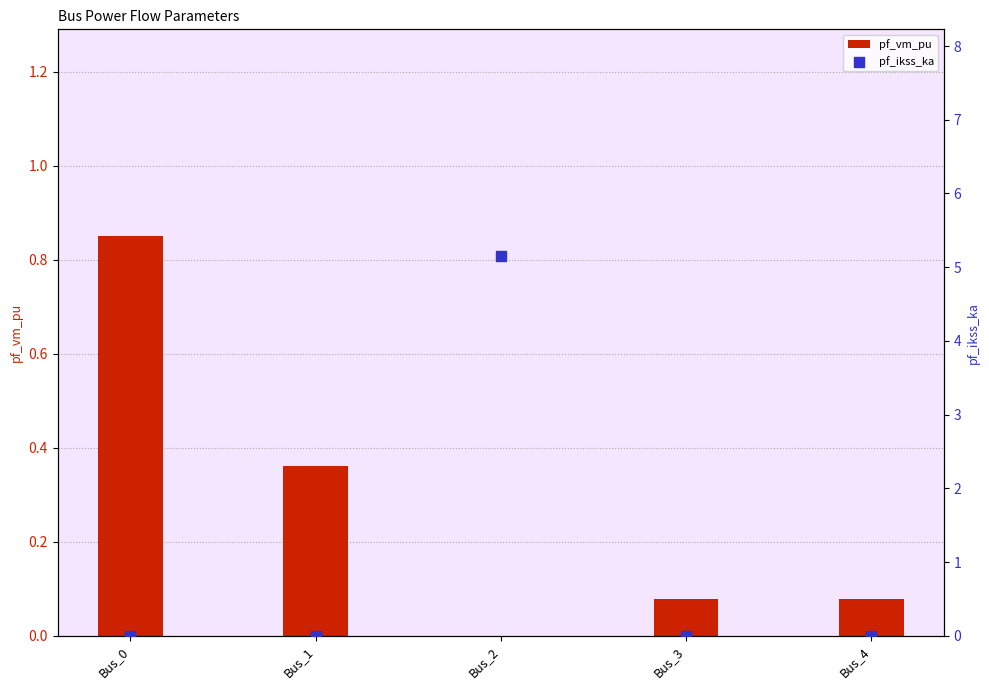

At which category is the sum across all series the highest?

Bus_2